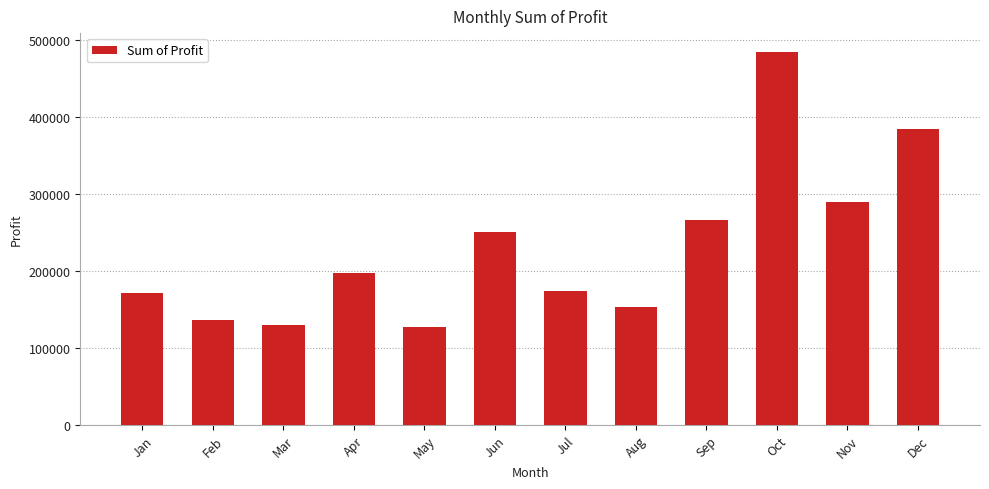

Is it true that the value at Jul is 173933.5?

True